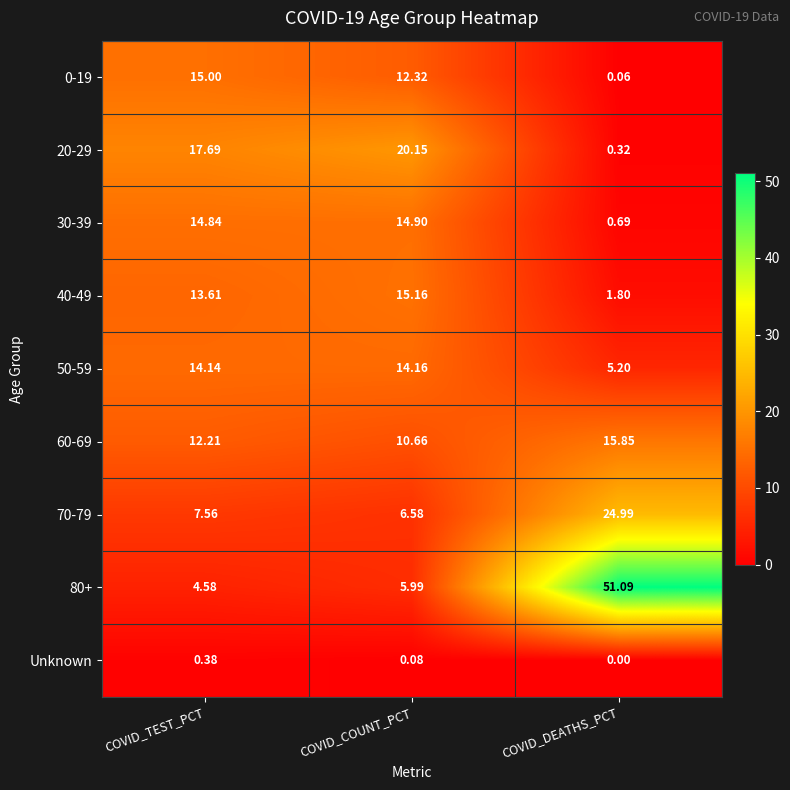

Which category has the lowest value in the 0-19 series?

COVID_DEATHS_PCT